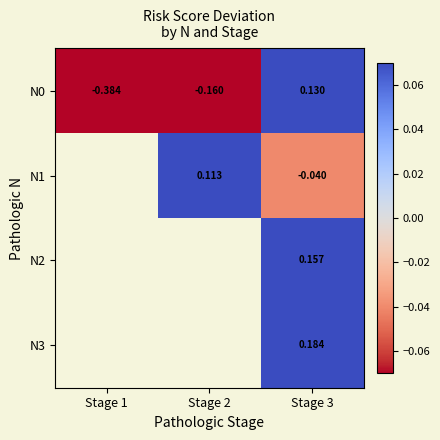

Is the value of N3 at Stage 3 greater than the value of N0 at Stage 1?

Yes